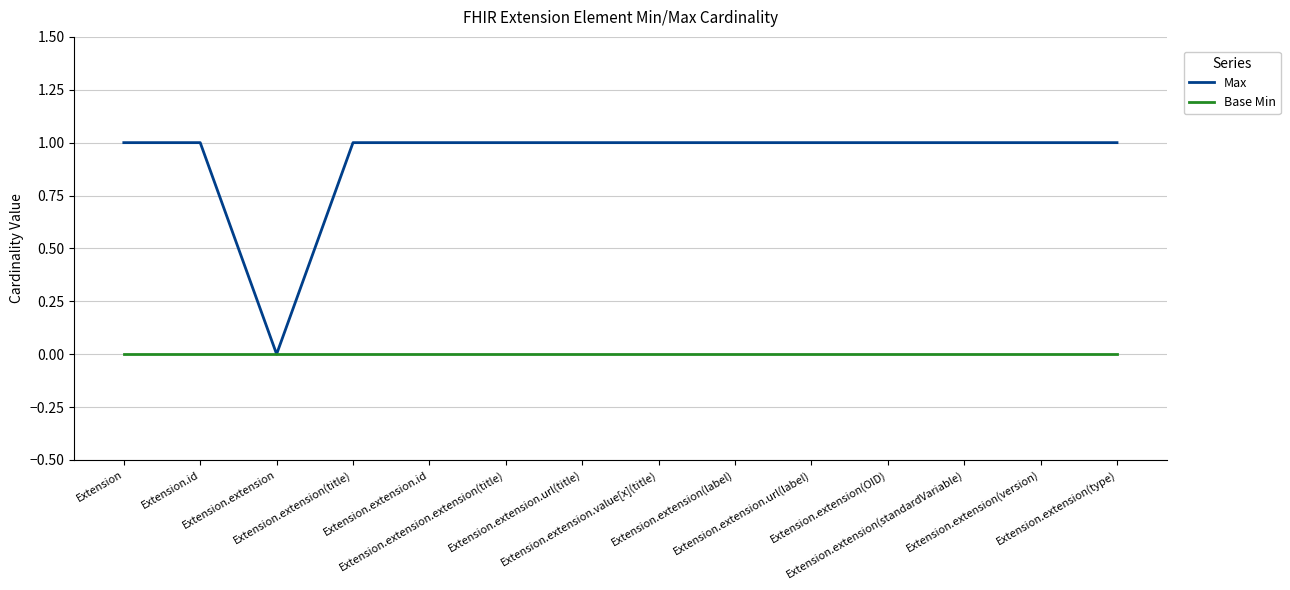

In Max, how many points are lower than both neighbors (excluding endpoints)?

1